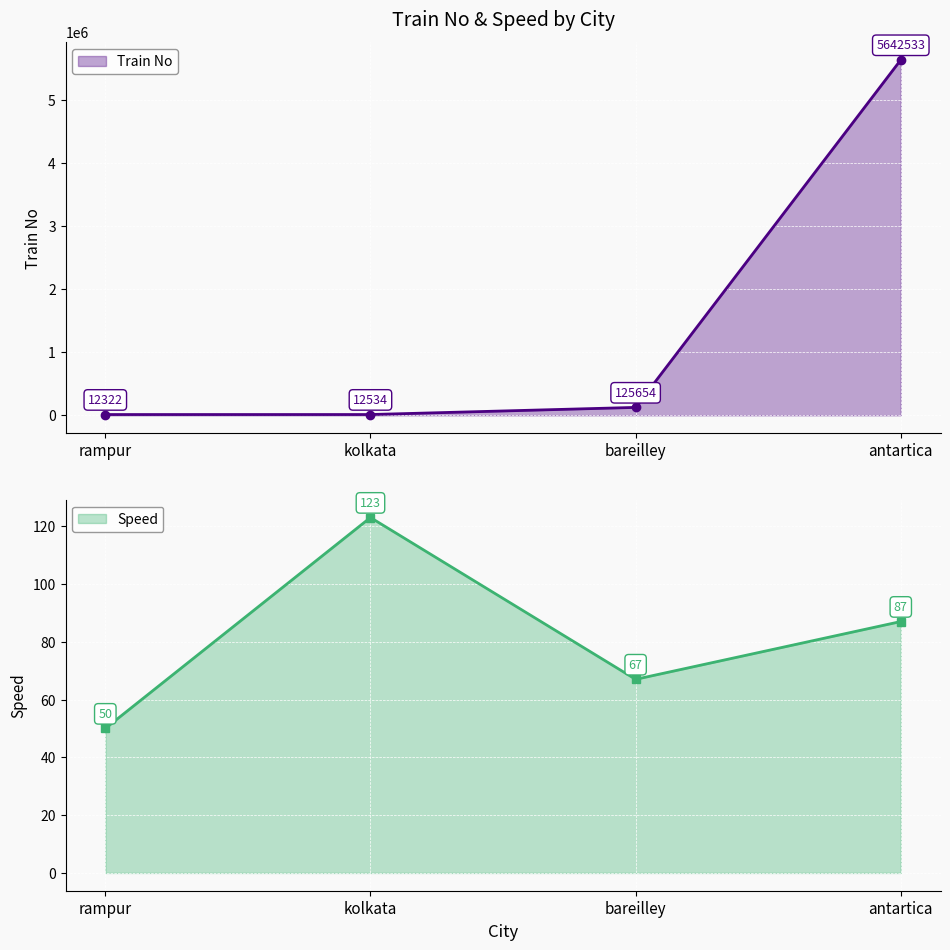

What is the average value of the Speed series?

82